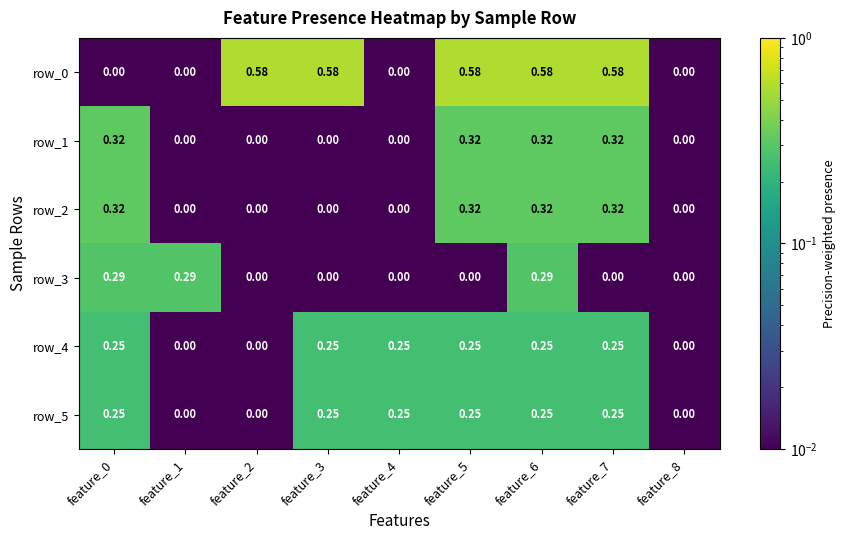

Is the value of row_1 at feature_8 greater than the value of row_5 at feature_5?

No